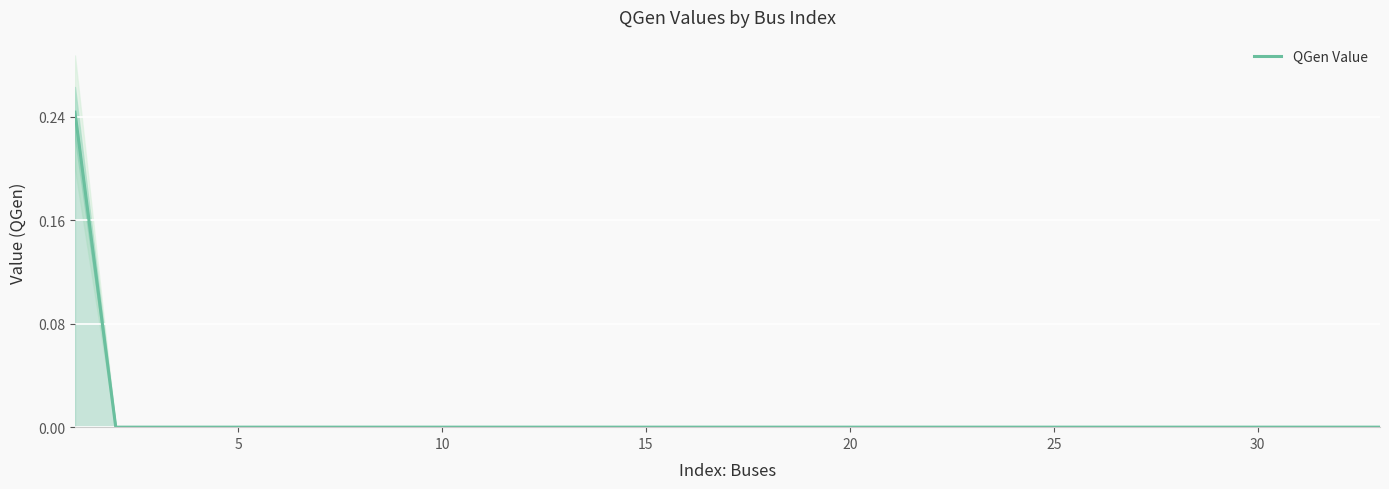

What is the difference between the maximum and second lowest values?

0.2